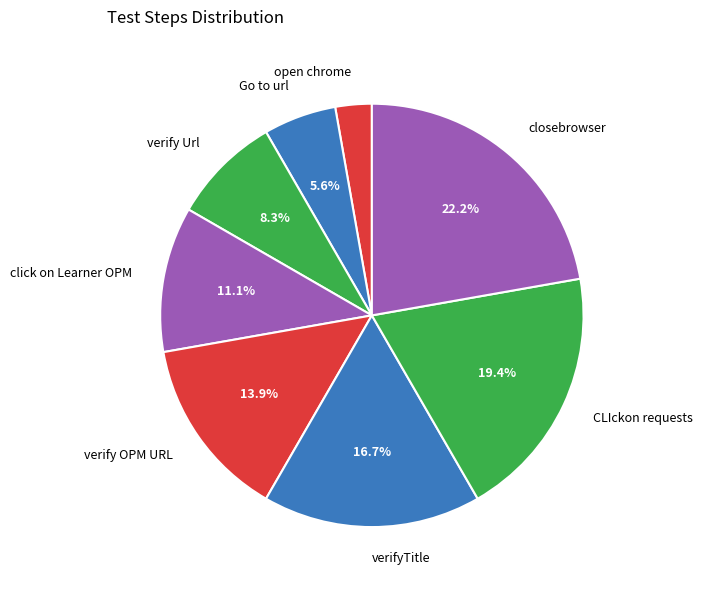

Which has a higher value, open chrome or closebrowser?

closebrowser